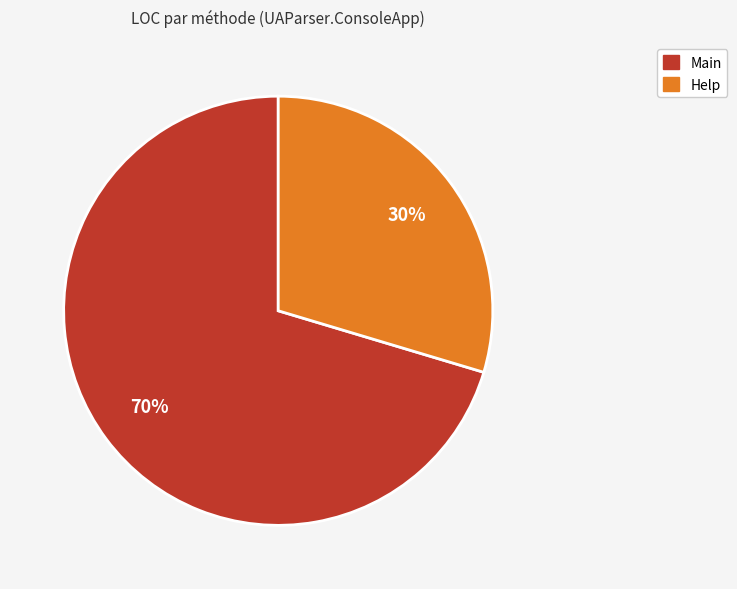

To the nearest percent, what percentage of the pie is Main?

70%